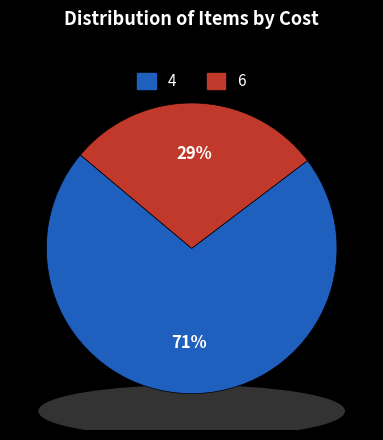

How many segments does this pie chart have?

2